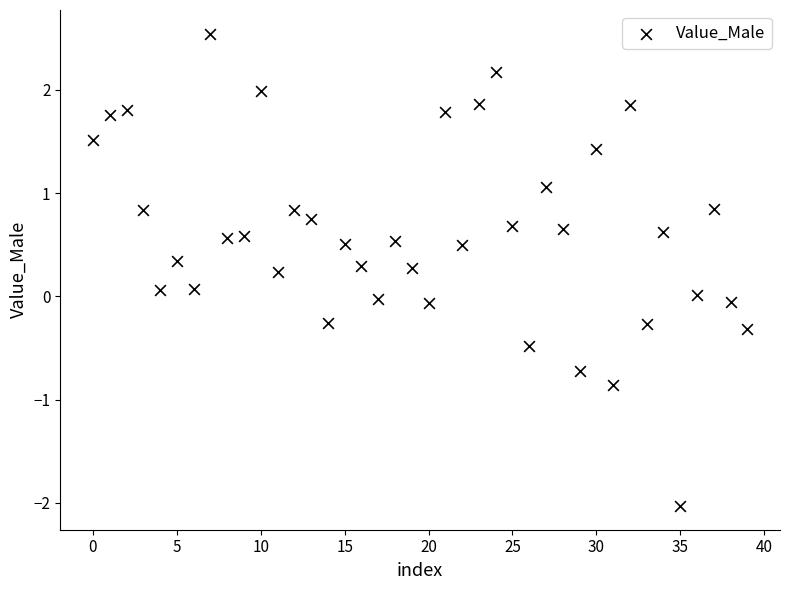

What is the range of Y values (max minus min)?

4.6